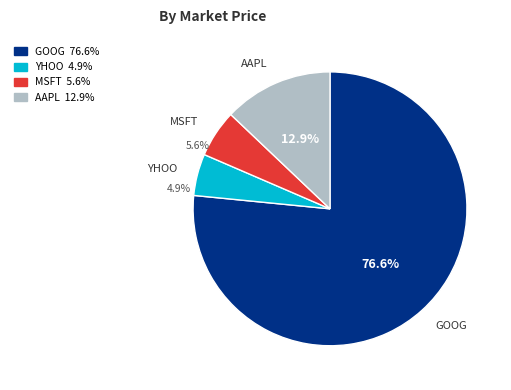

Is it true that YHOO is 18% of the pie?

False